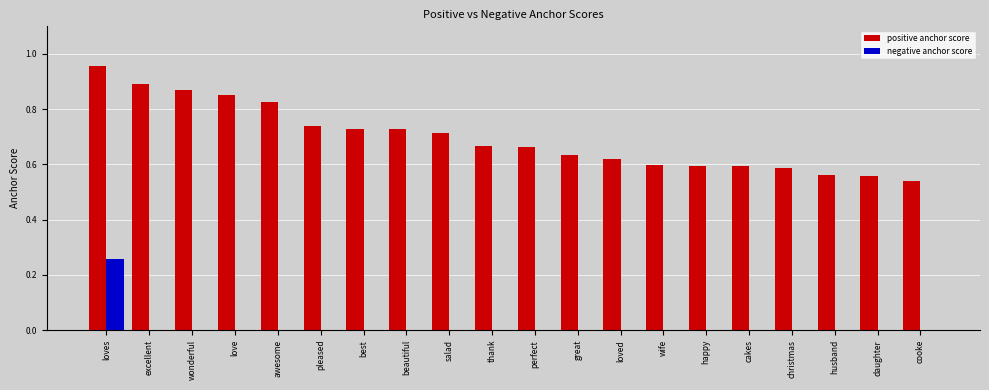

Between great and cooke, which series saw the biggest shift?

positive anchor score